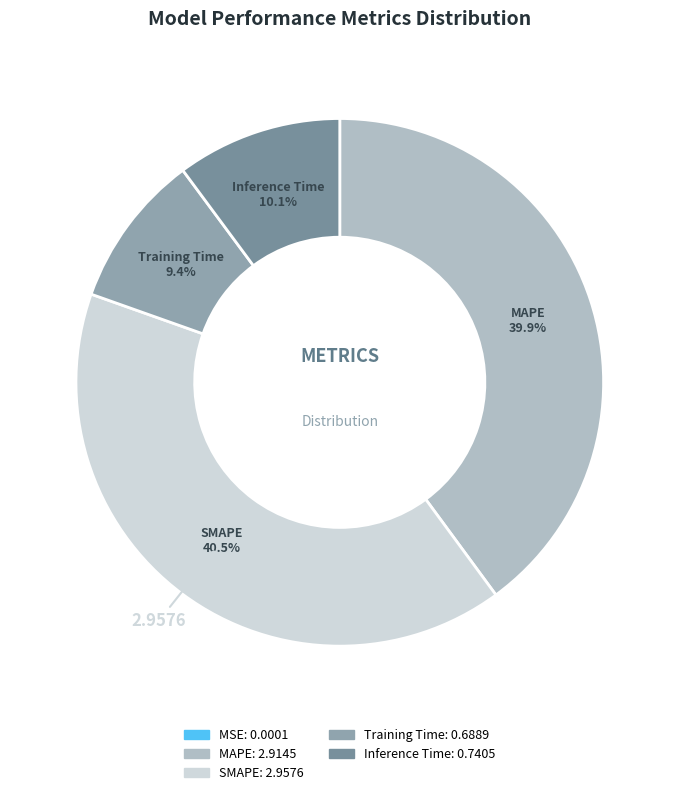

The SMAPE slice represents 29% of the pie. True or false?

False